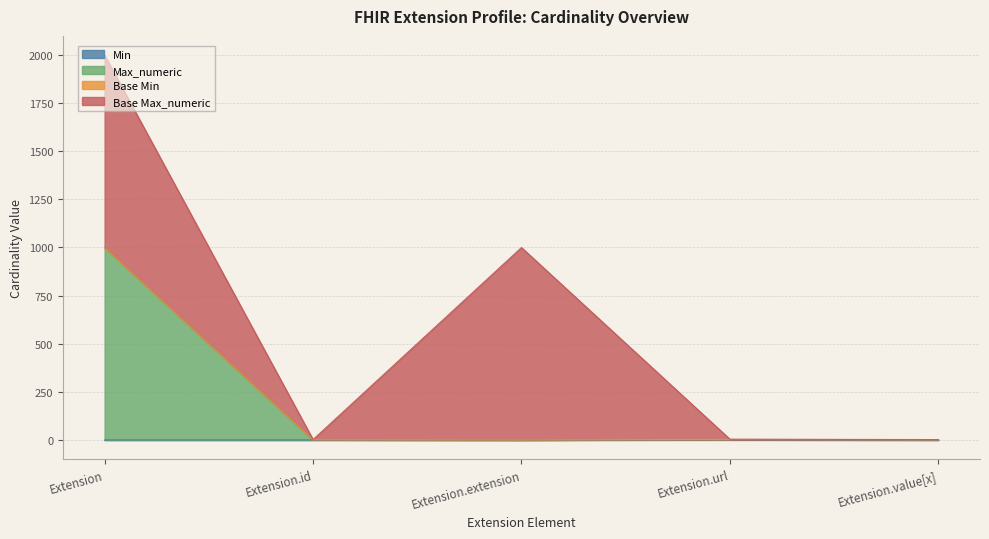

True or false: Max_numeric has a value of 1 at Extension.value[x].

True